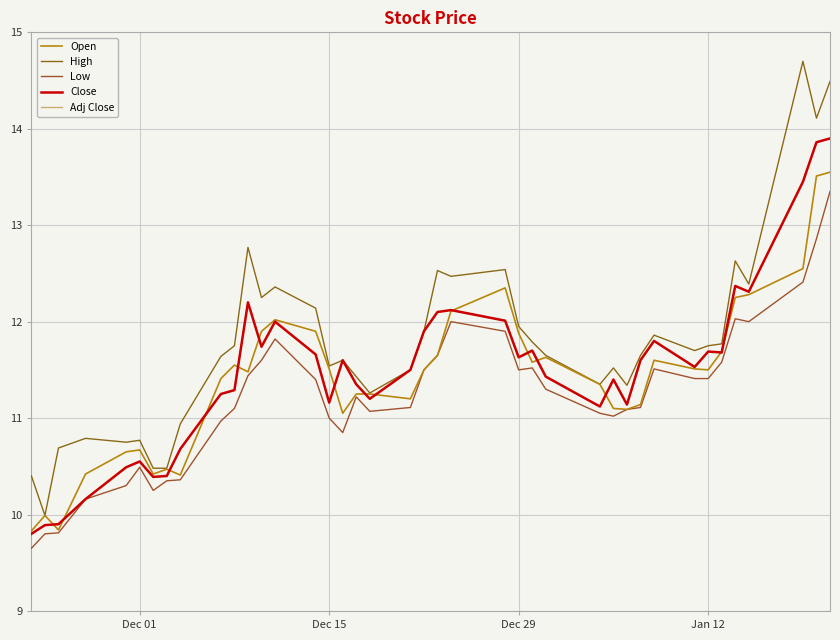

Is this an area chart (filled region under the line)?

No